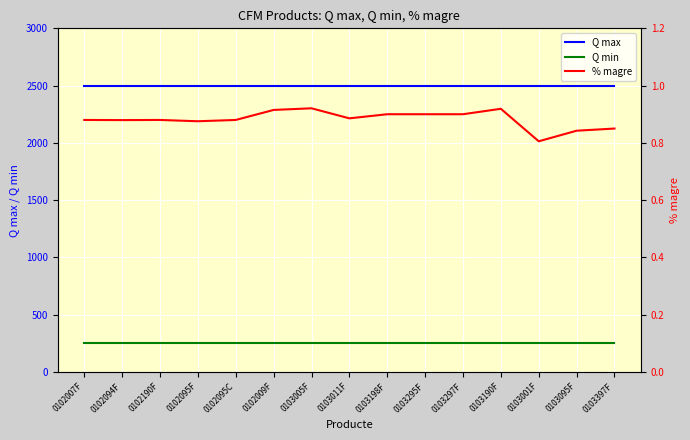

True or false: % magre has more than 0 interior local peaks.

True